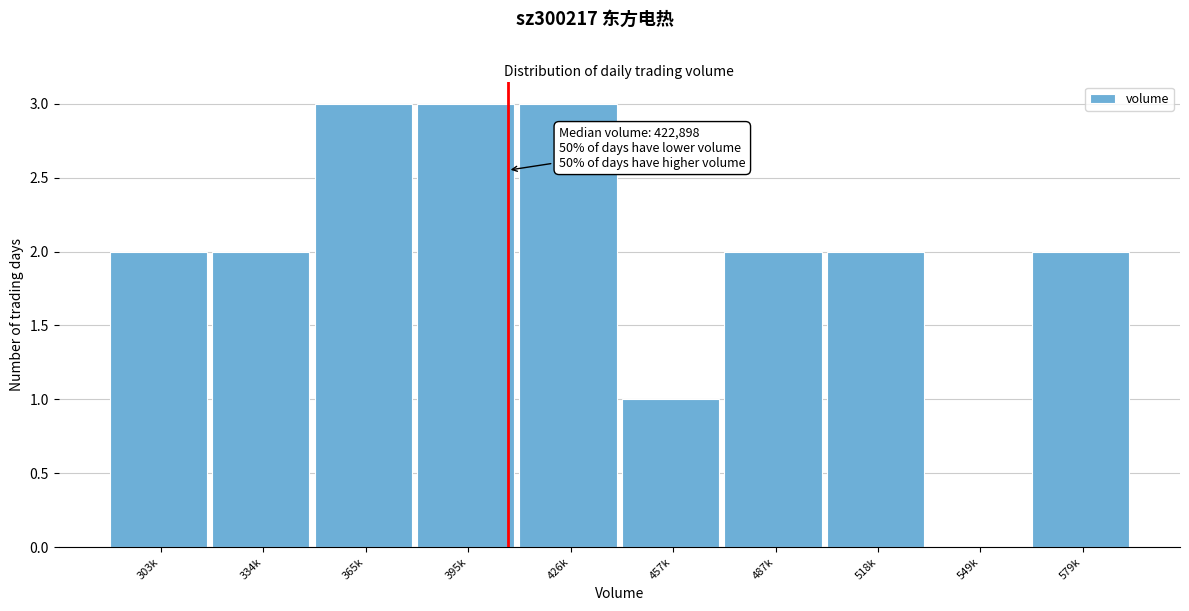

Reading left to right, what are all the values shown in this chart?

303k=2	334k=2	365k=3	395k=3	426k=3	457k=1	487k=2	518k=2	549k=0	579k=2